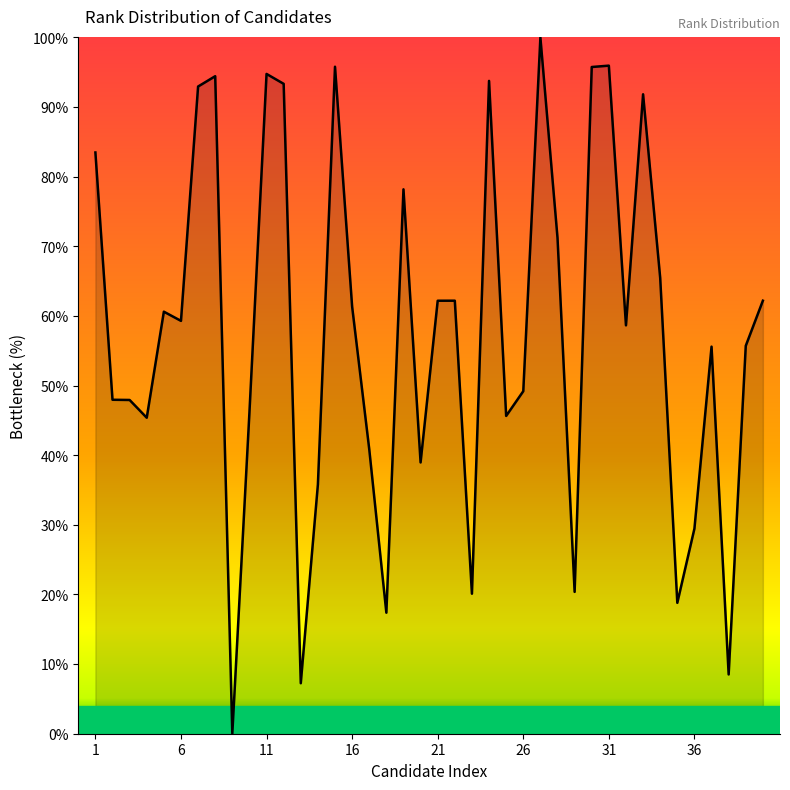

What is the difference between the maximum and minimum values?

100.0